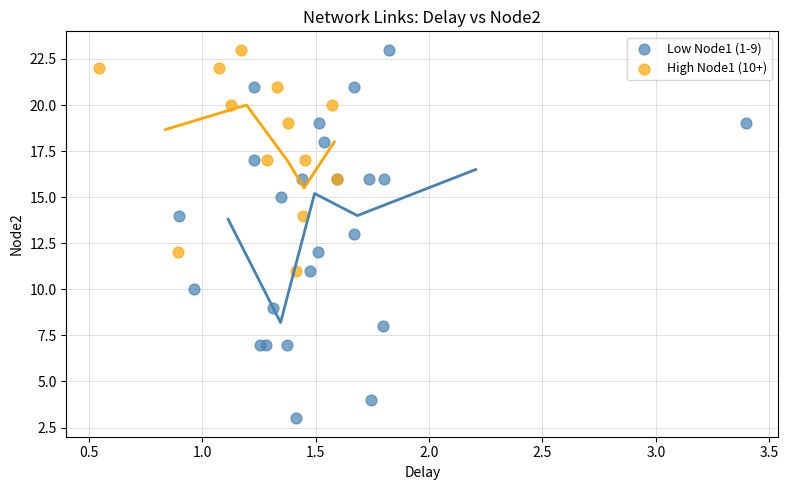

Which series contains the lowest Y value?

Low Node1 (1-9)